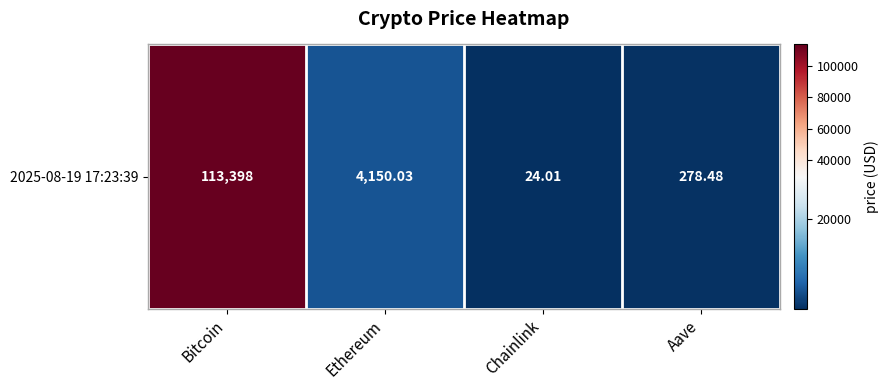

What is the change in value from Bitcoin to Chainlink?

-113374.0